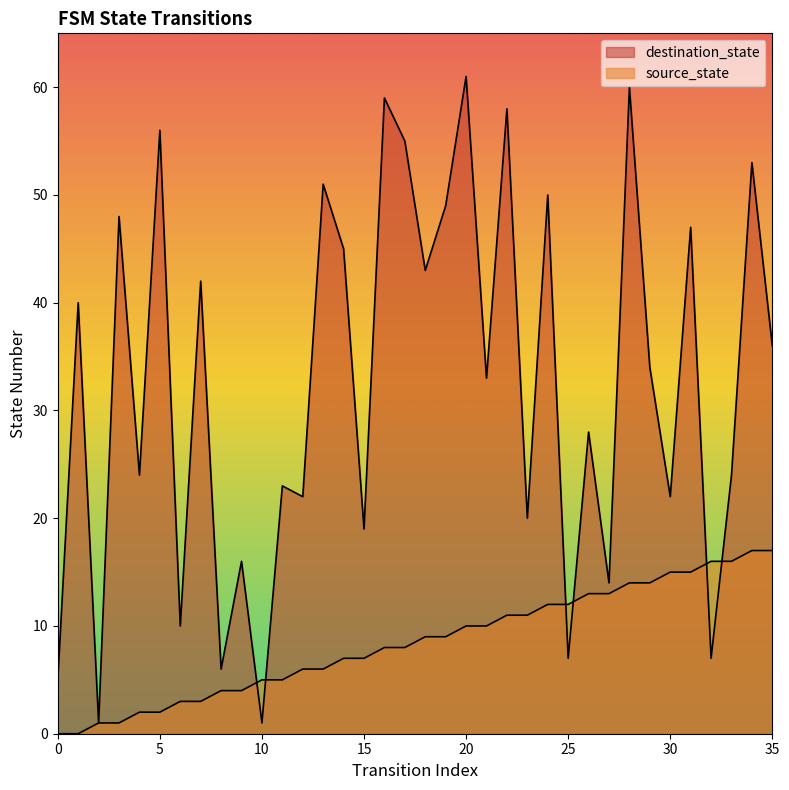

Where is the first local minimum for destination_state?

2